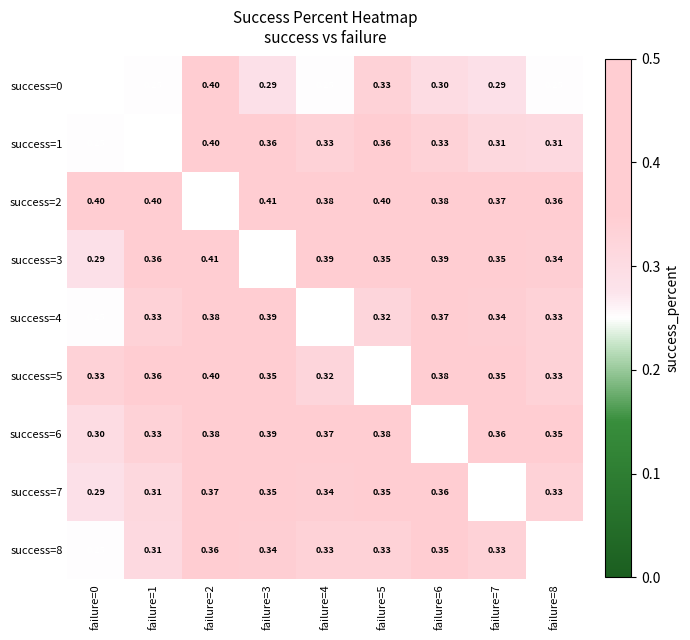

Which category has the highest value across all series?

failure=3